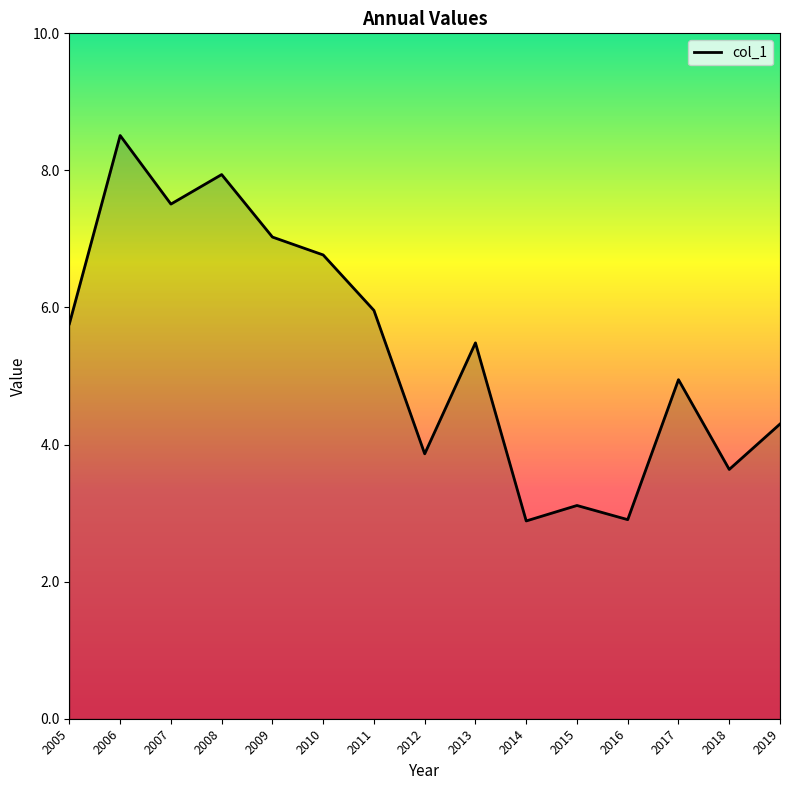

How many values exceed 5?

8